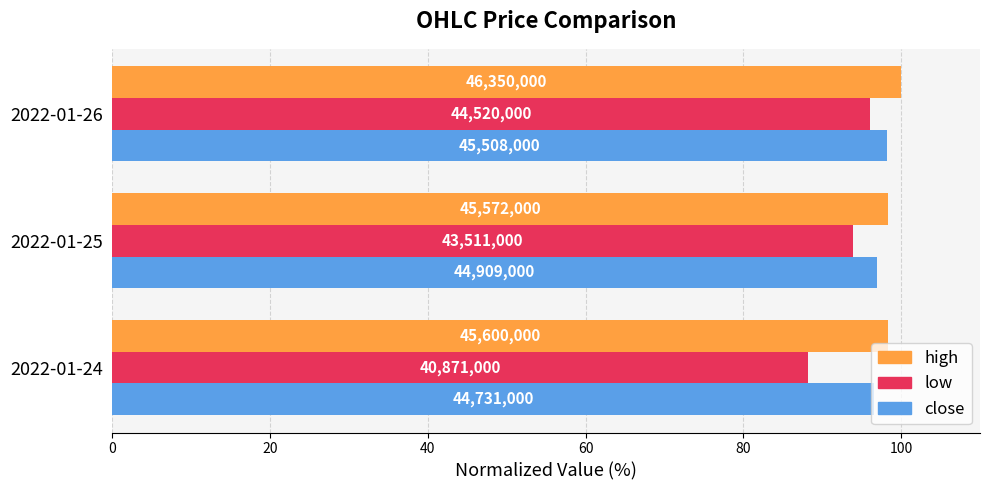

List the series in order of their overall mean, highest first.

high, close, low